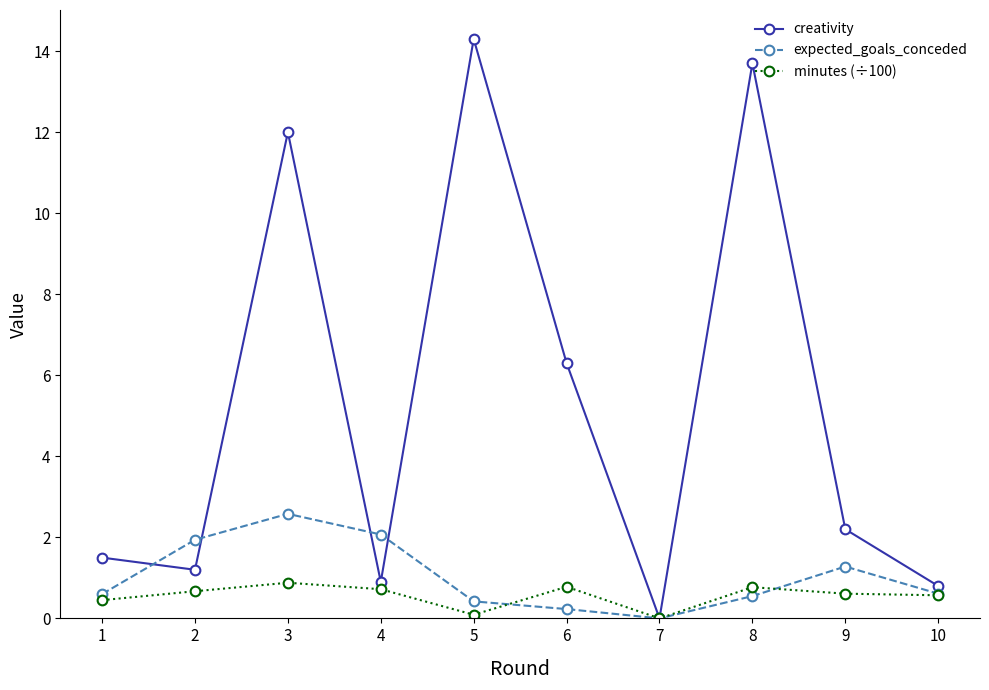

Which series has the widest spread of values?

creativity